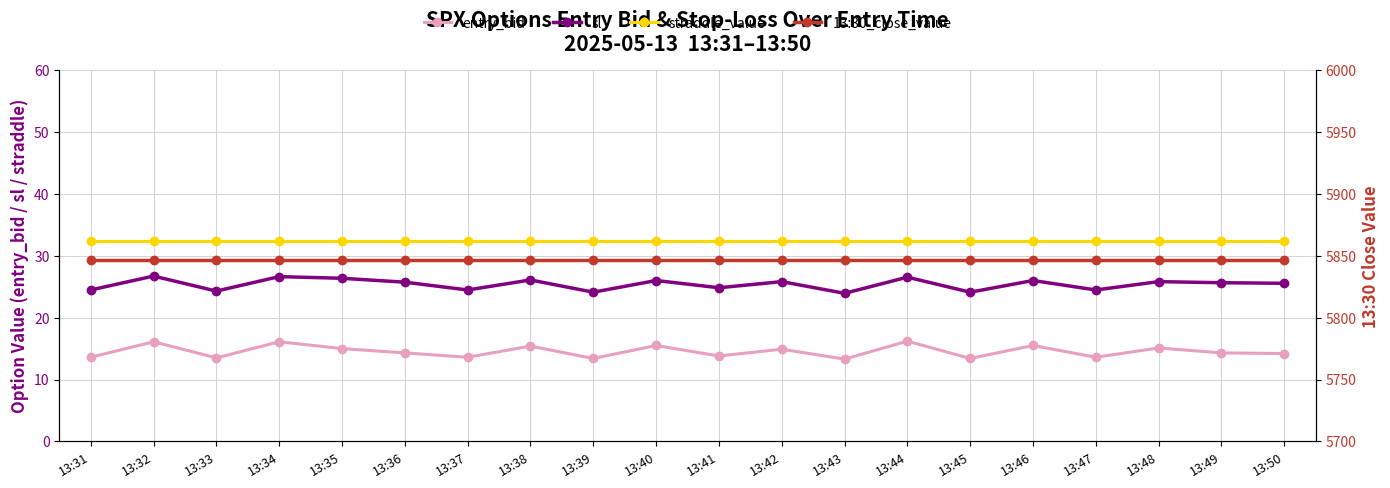

True or false: 13:30_close_value and entry_bid intersect in this chart.

False